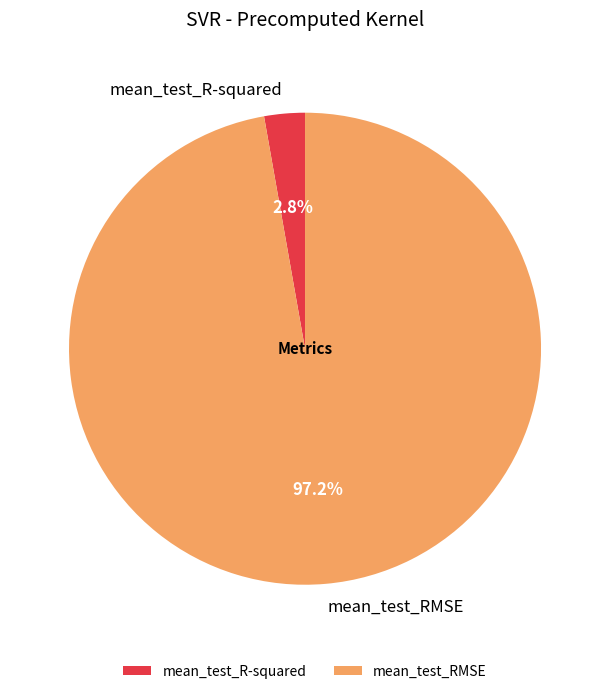

Rank the categories by value from lowest to highest.

mean_test_R-squared, mean_test_RMSE